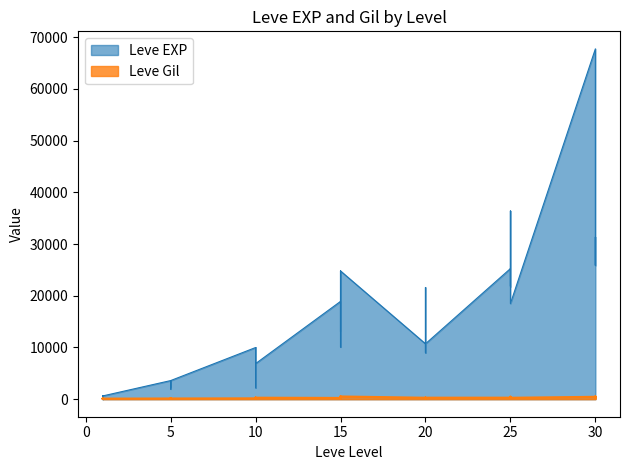

How many categories are shown in the chart?

40